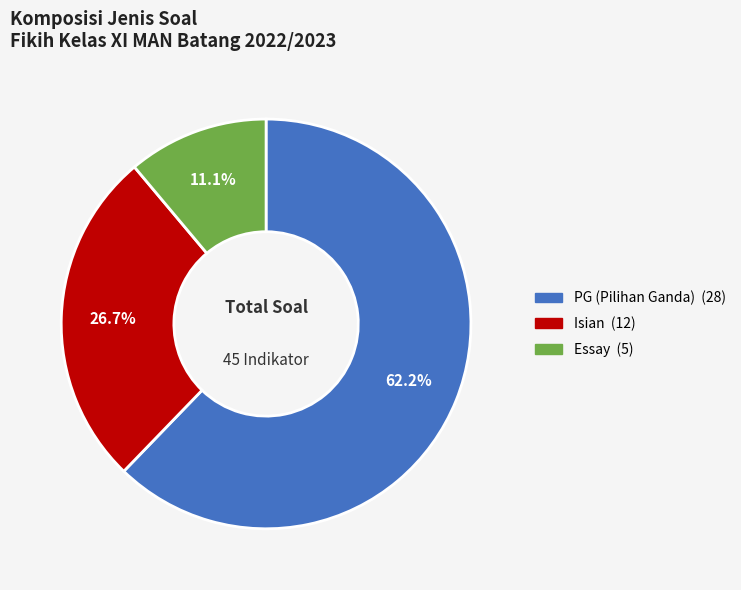

Is there any slice that represents more than half of the pie?

Yes